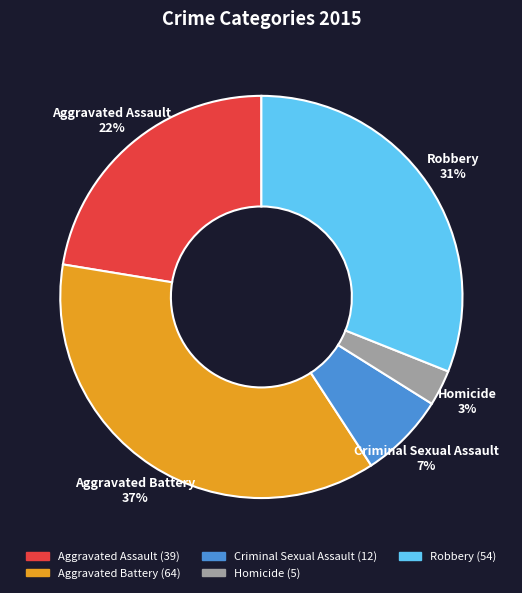

To the nearest percent, what is the combined percentage of Aggravated Battery and Homicide?

40%